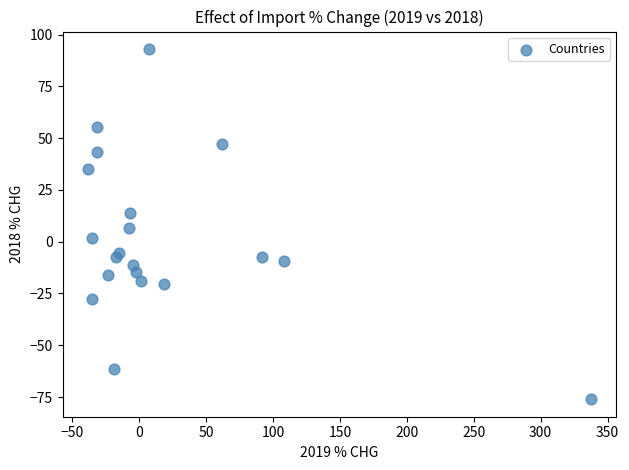

What is the range of X values (max minus min)?

376.1